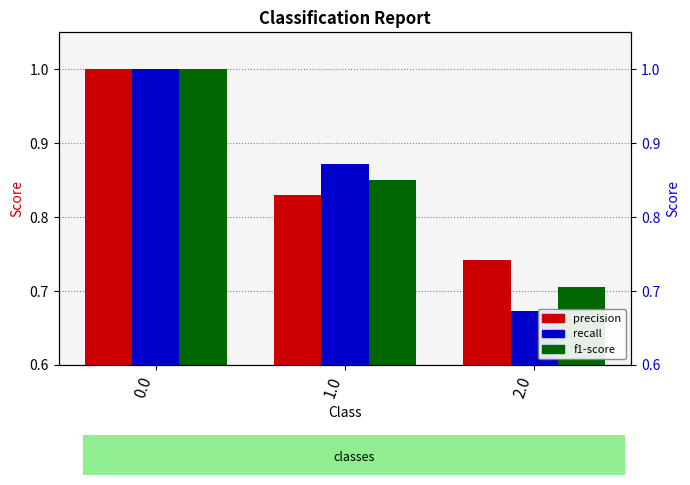

Which series has the largest total across all categories?

precision